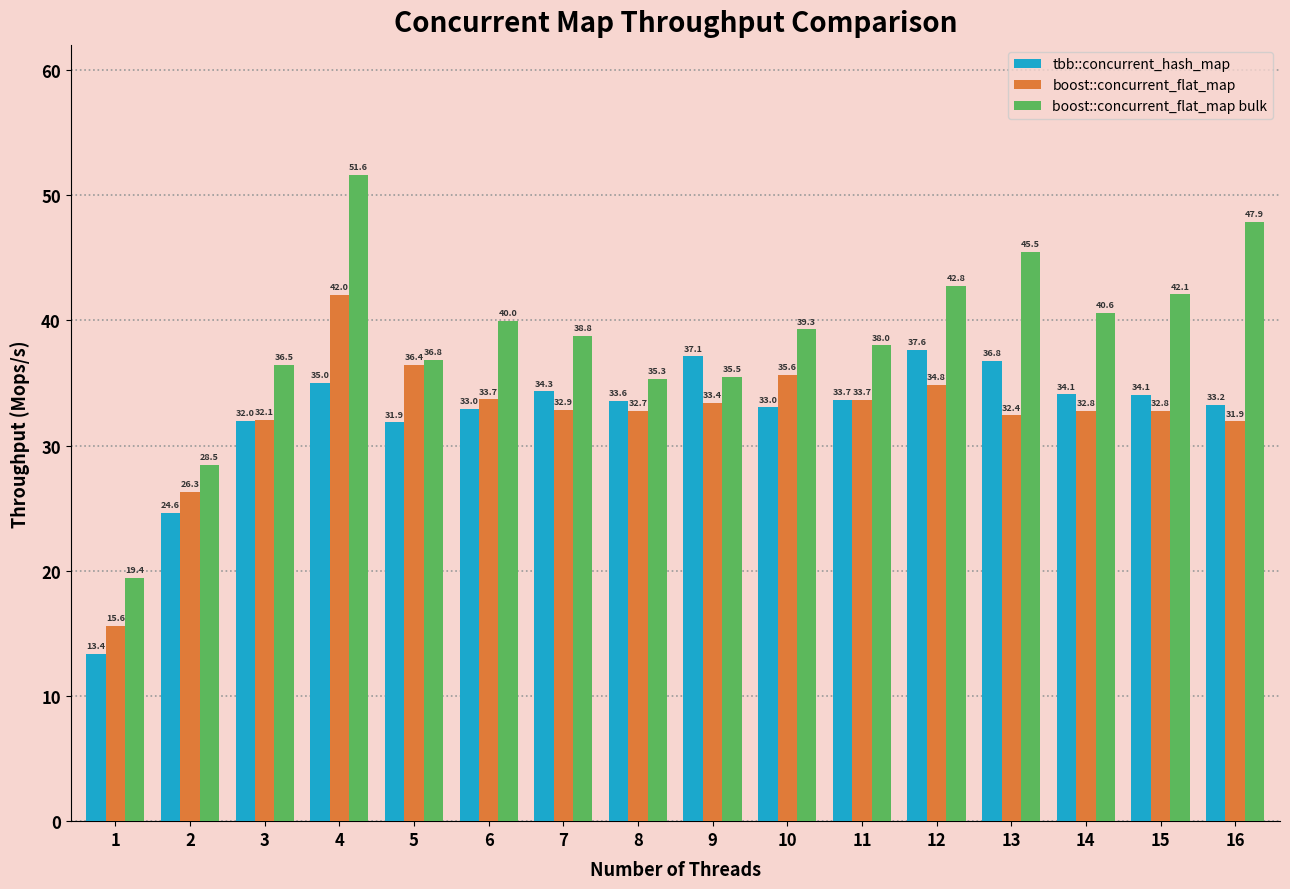

How many categories are shown in the chart?

16